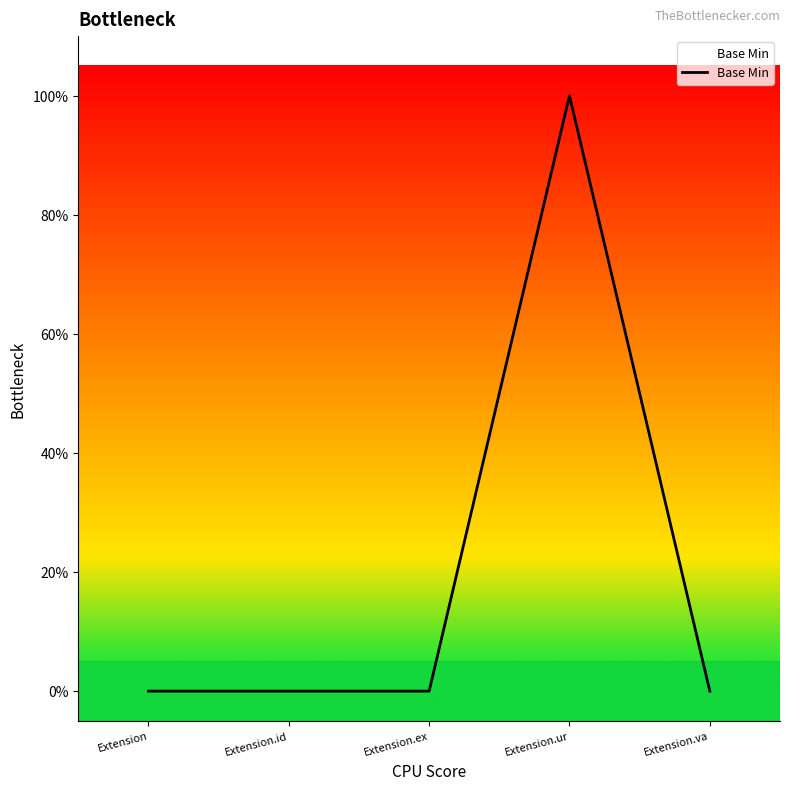

True or false: the data has more than 0 interior local peaks.

True